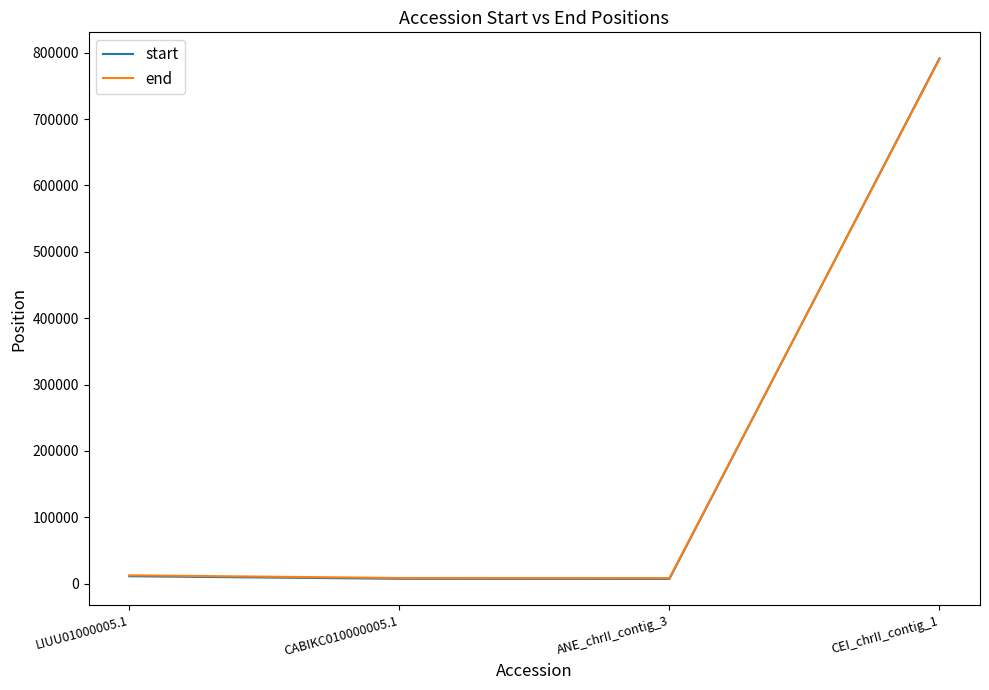

What is the total value across all series at CABIKC010000005.1?

15760